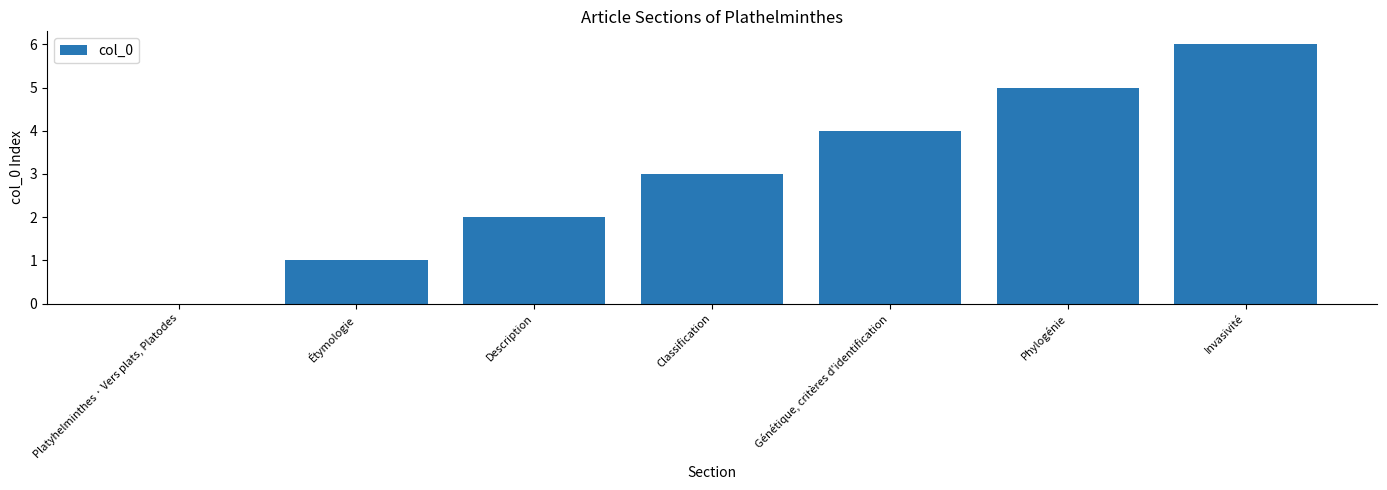

Are the bars horizontal?

No